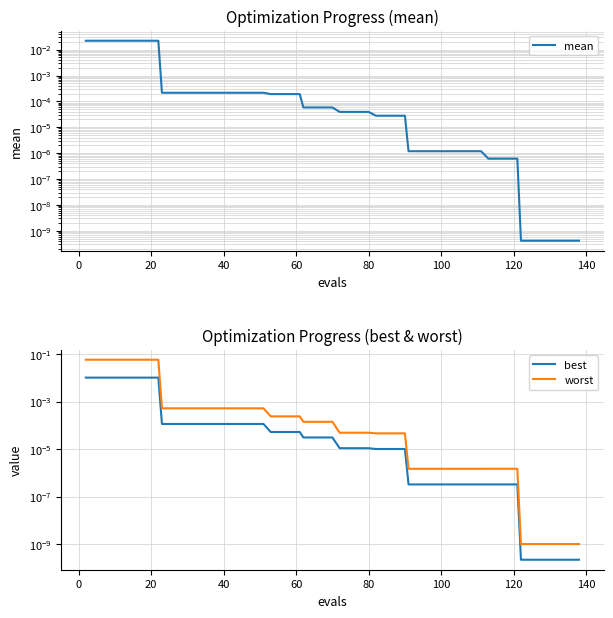

What are all the series names shown in the legend?

mean, best, worst